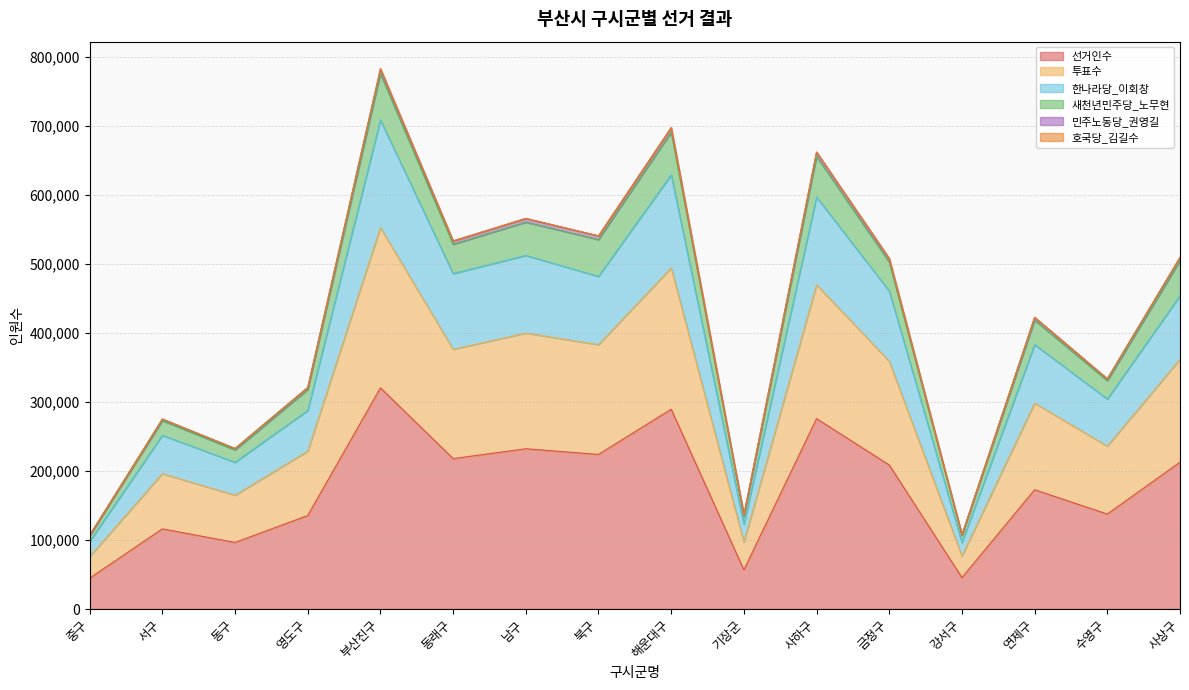

Does the chart display data point markers on the line(s)?

No